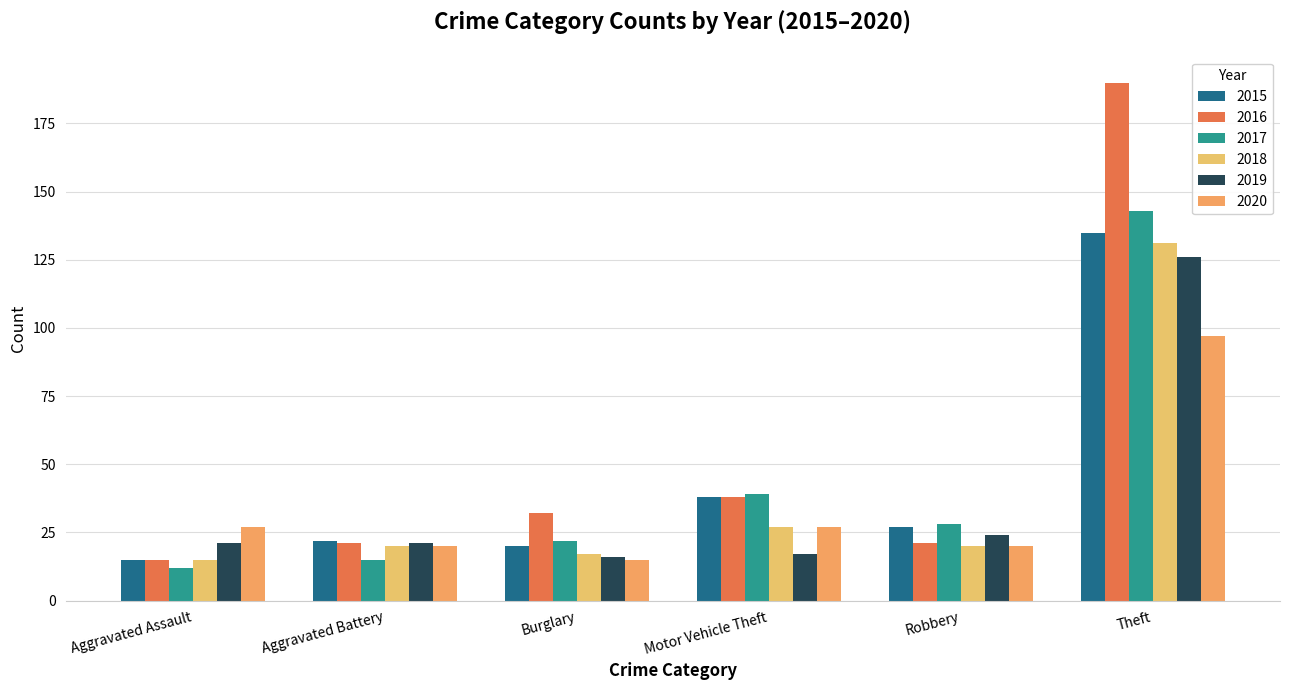

What is the approximate value of 2016 at Theft, to the nearest 10?

190